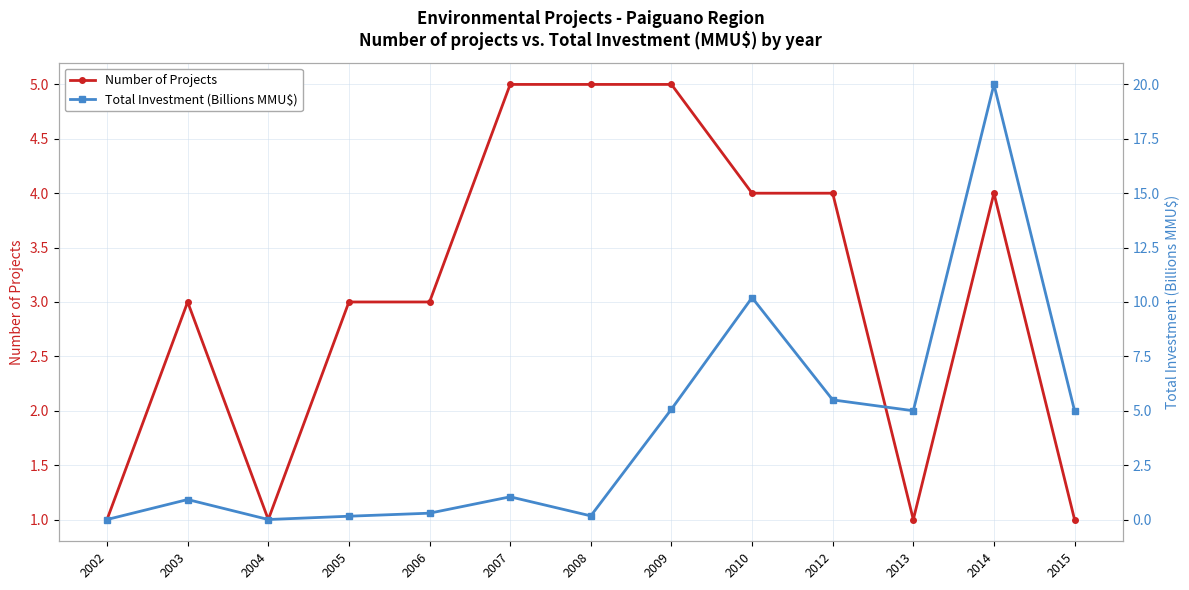

Count the number of data series in this chart.

2